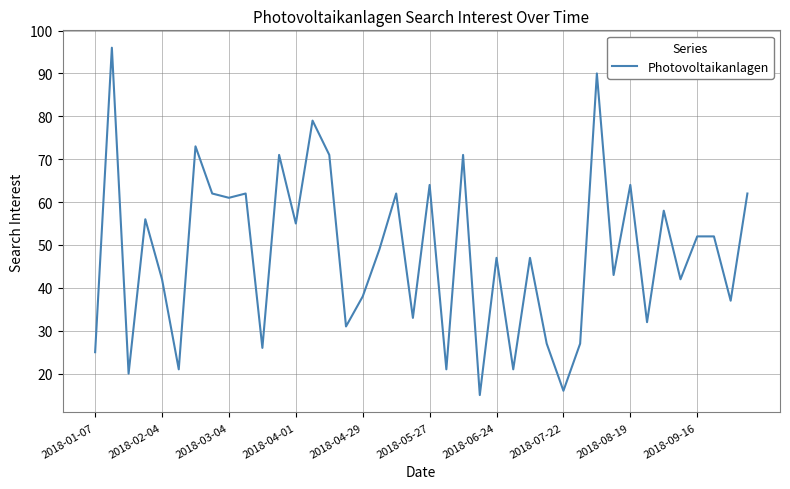

What is the sum of all values?

1921